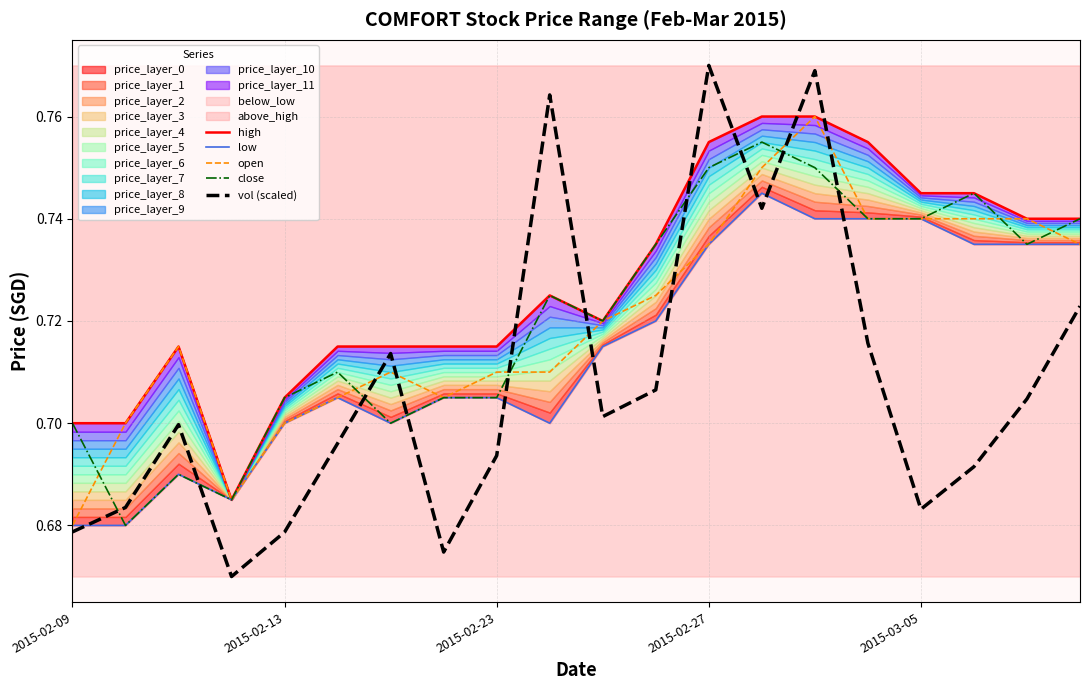

Which category has the lowest value in the open series?

2015-02-09